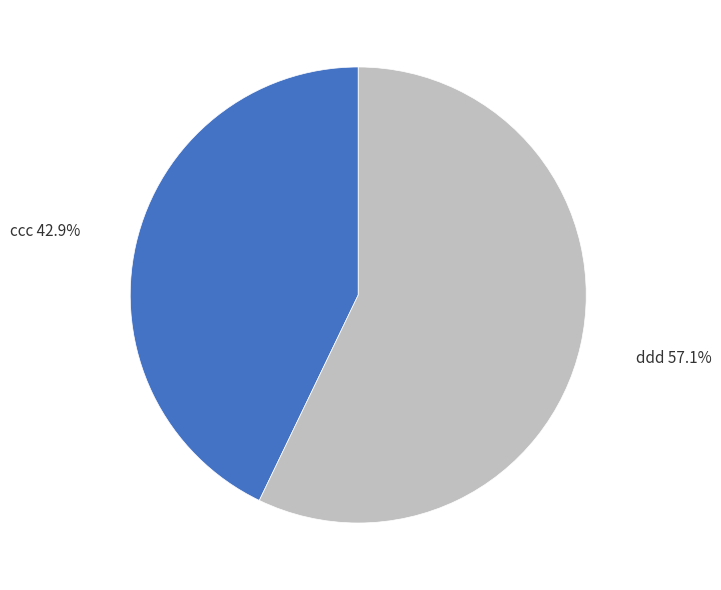

Which slice is the largest?

ddd